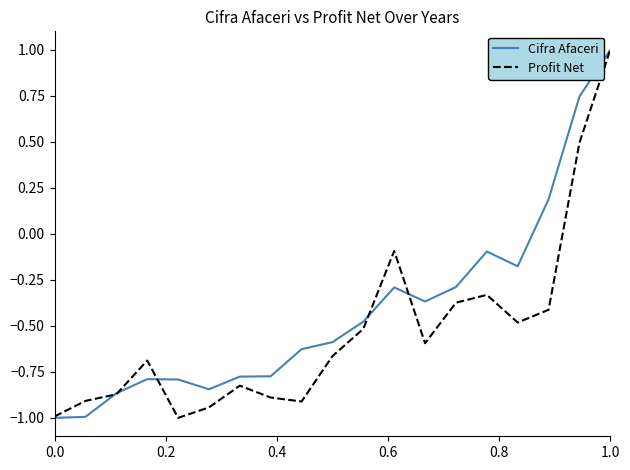

Rank the series by their average value, from highest to lowest.

Cifra Afaceri, Profit Net